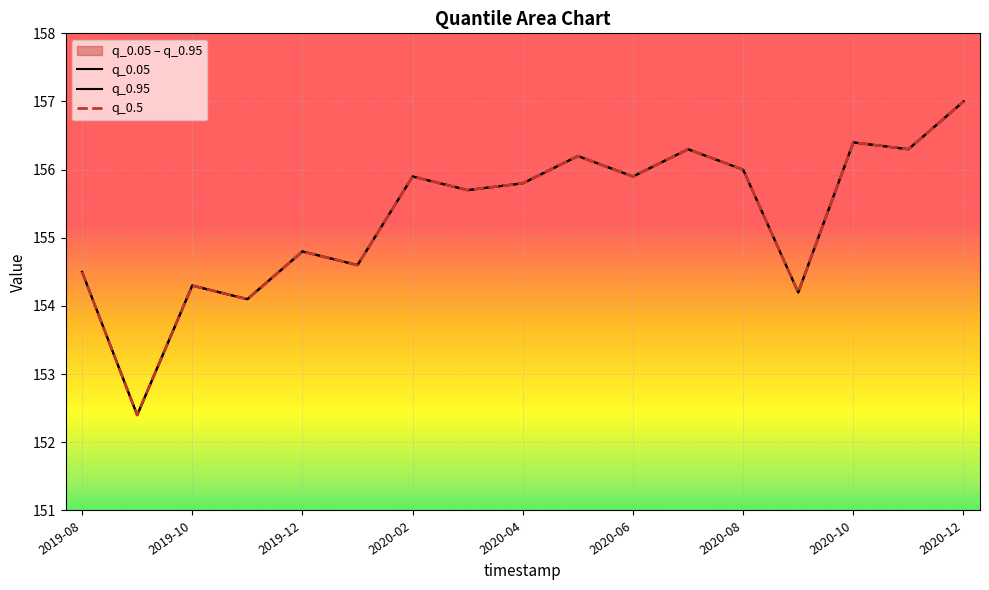

How many data points does each series have?

17